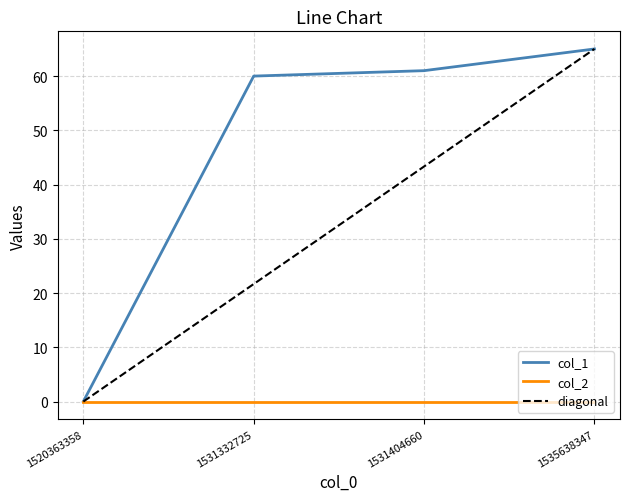

At 1531332725, list the series in order from smallest to largest.

col_2, diagonal, col_1